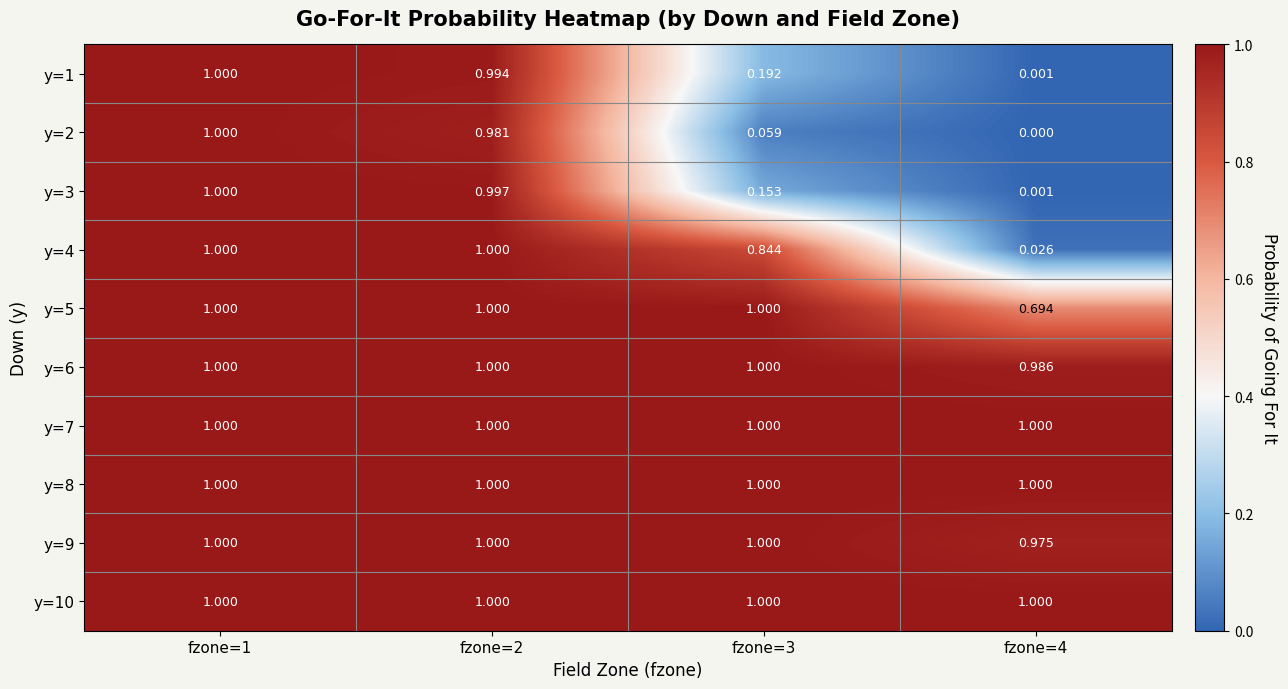

Is the value of y=7 at fzone=4 greater than the value of y=1 at fzone=3?

Yes